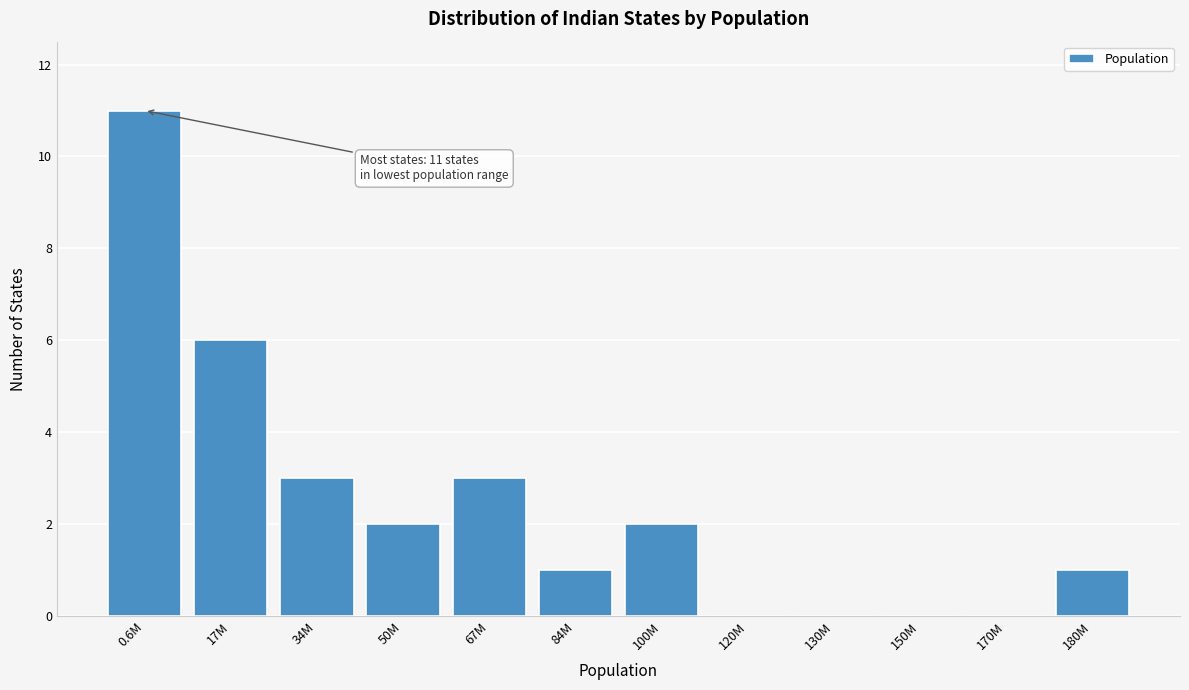

Reading right to left, what are all the values shown in this chart?

180M=1	170M=0	150M=0	130M=0	120M=0	100M=2	84M=1	67M=3	50M=2	34M=3	17M=6	0.6M=11